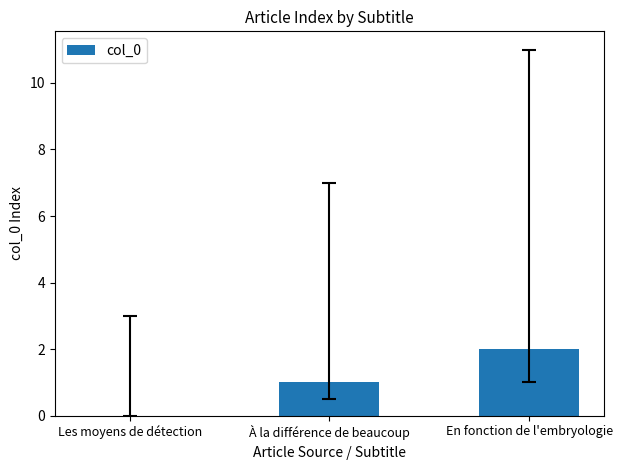

Between Les moyens de détection and À la différence de beaucoup, which is larger?

À la différence de beaucoup